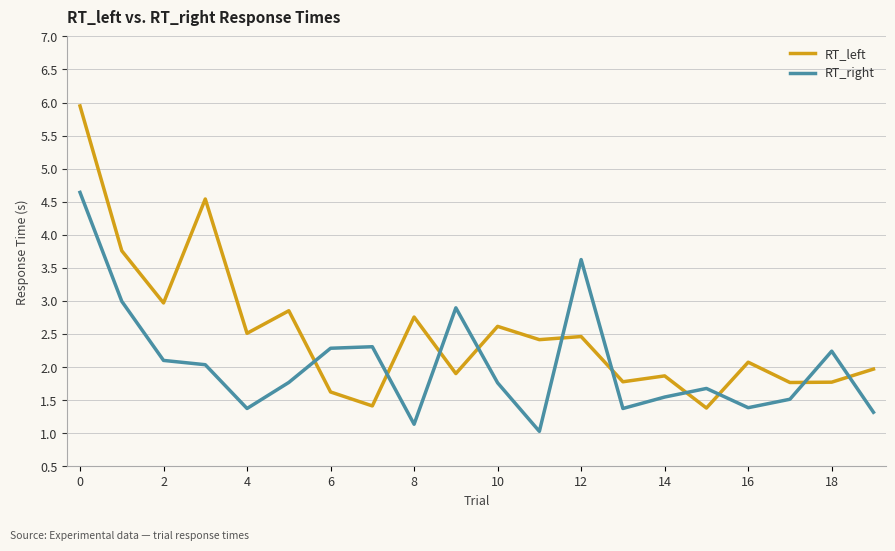

What is the highest value of the RT_right series?

4.6